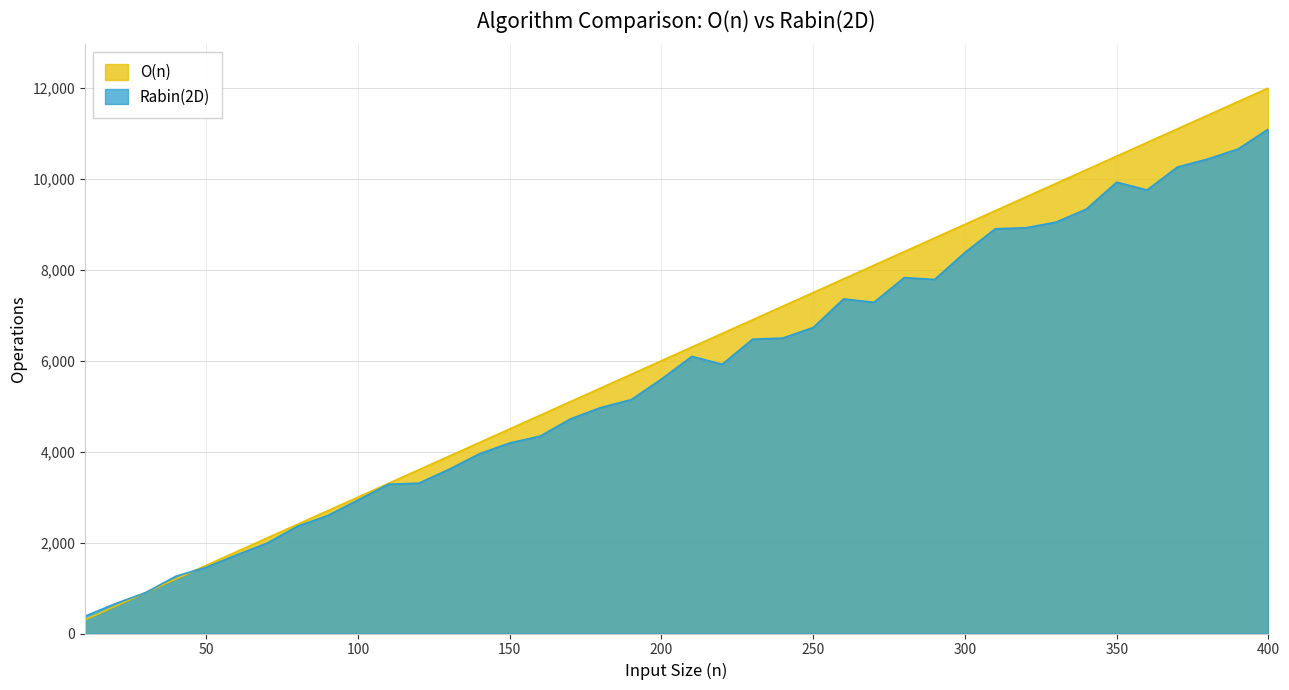

What is the difference between the maximum and minimum values in the Rabin(2D) series?

10717